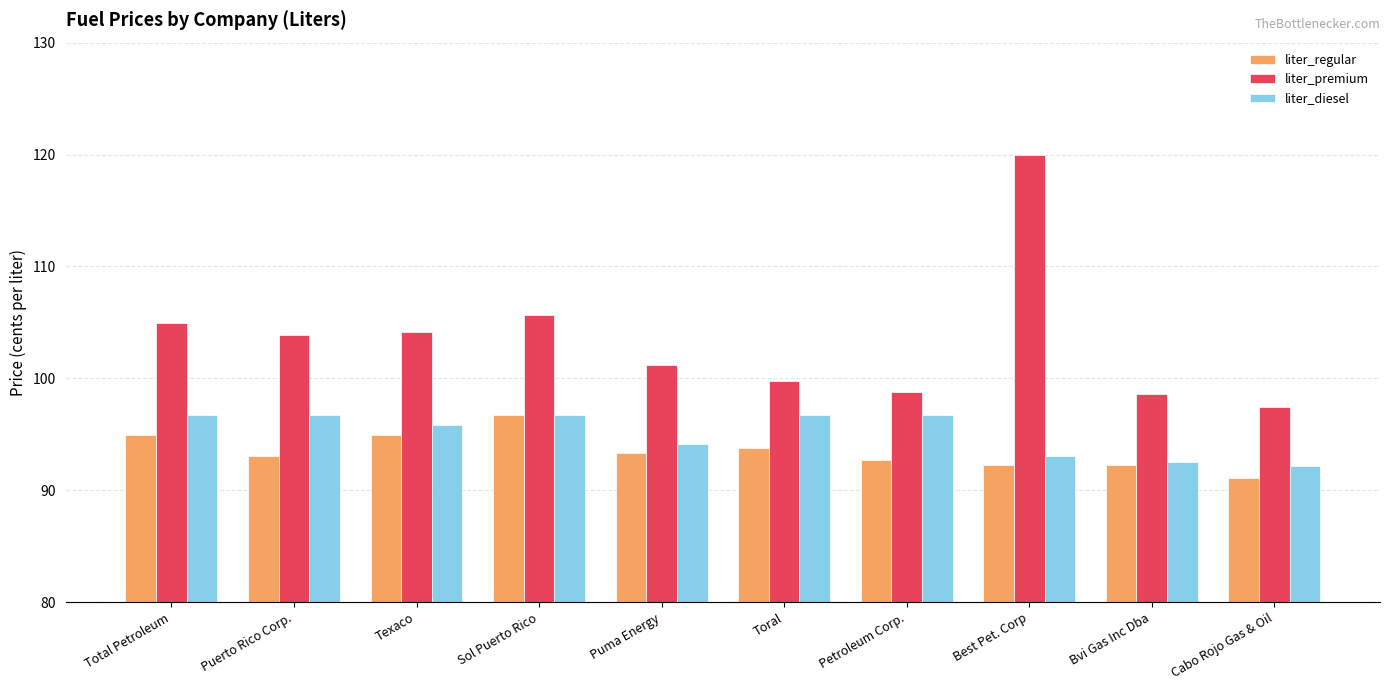

List the series in order of their overall mean, lowest first.

liter_regular, liter_diesel, liter_premium